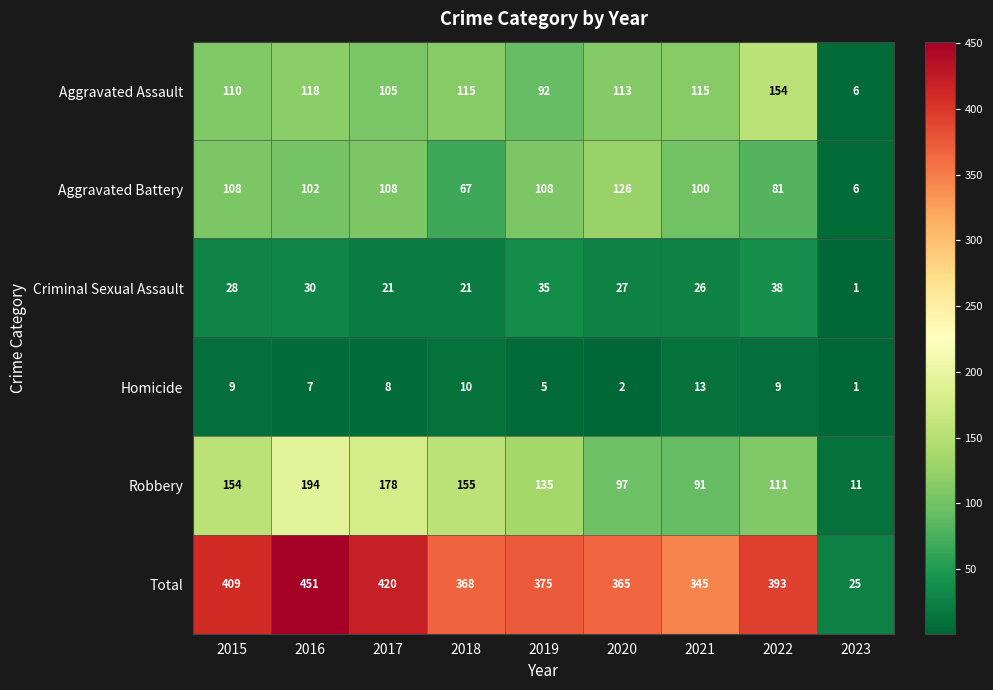

What is the total value across all series at 2023?

50